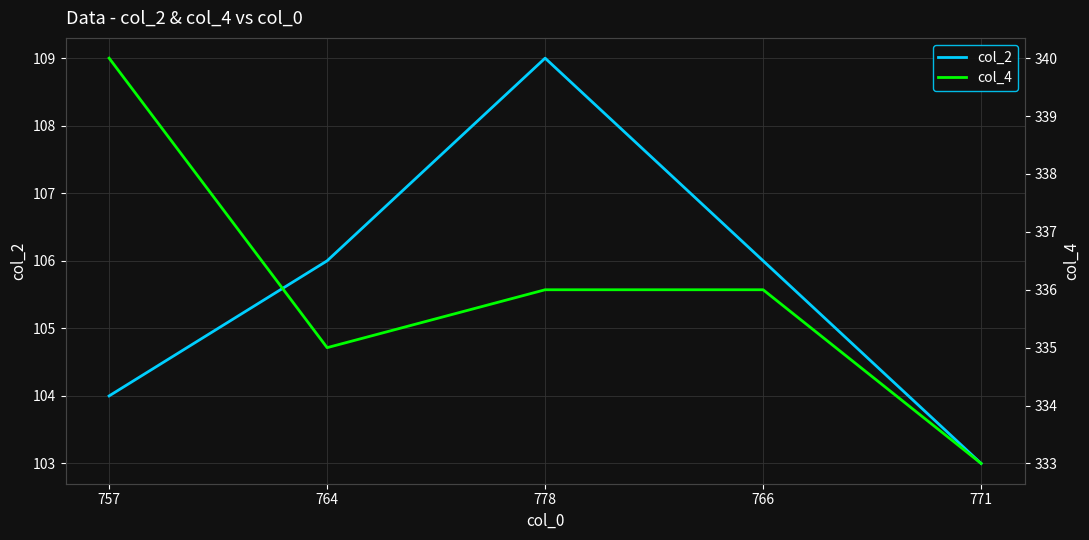

What are all the series names shown in the legend?

col_2, col_4